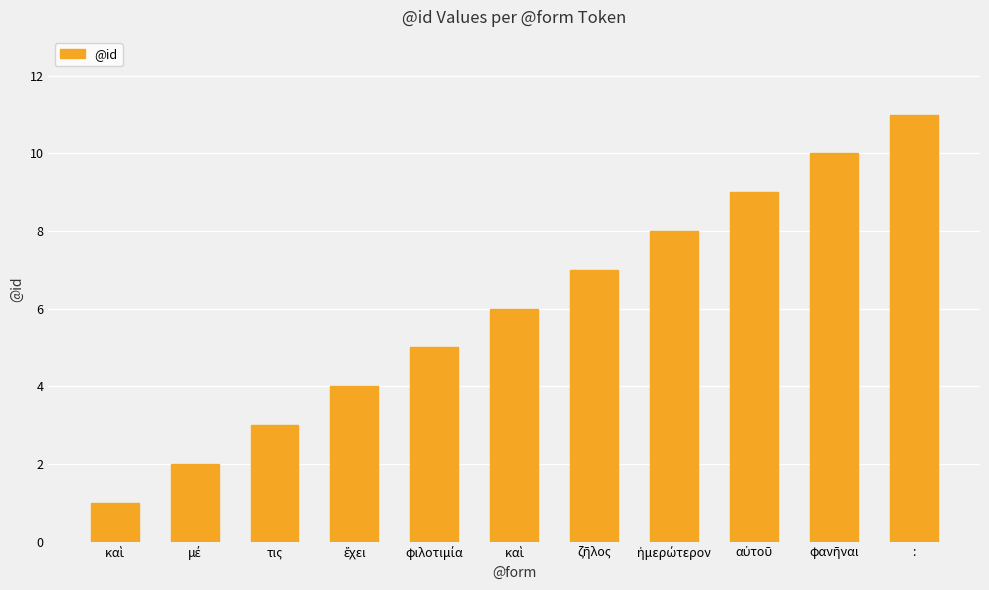

How many series are shown in this chart?

1